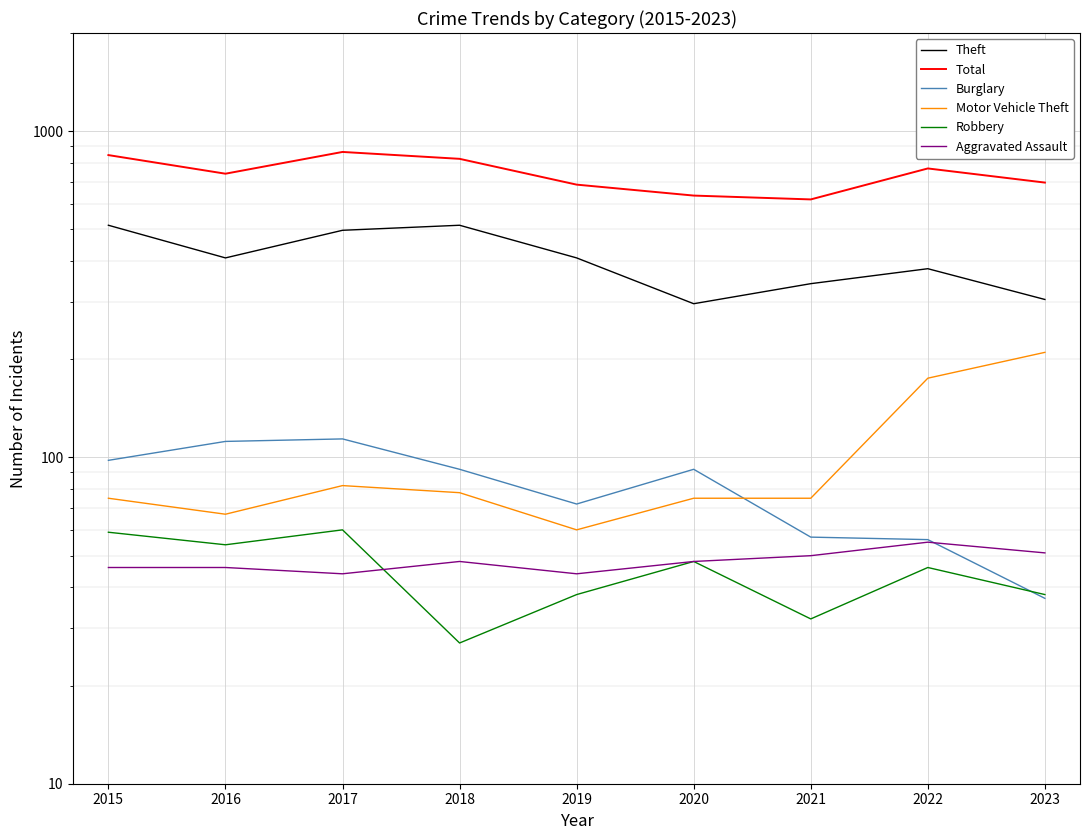

Is this an area chart (filled region under the line)?

No